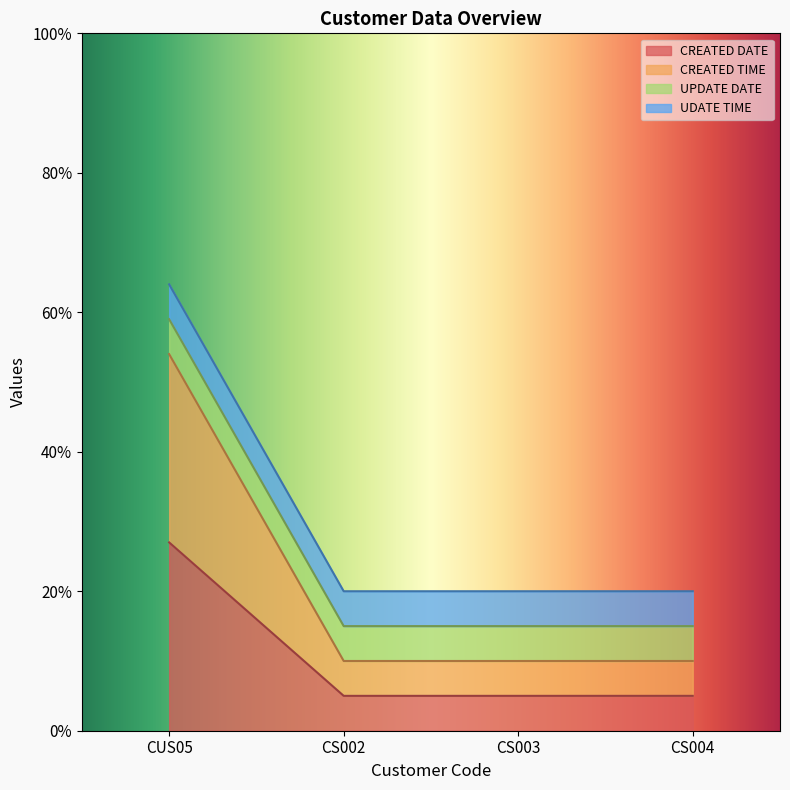

True or false: CREATED TIME has more than 0 interior local peaks.

False